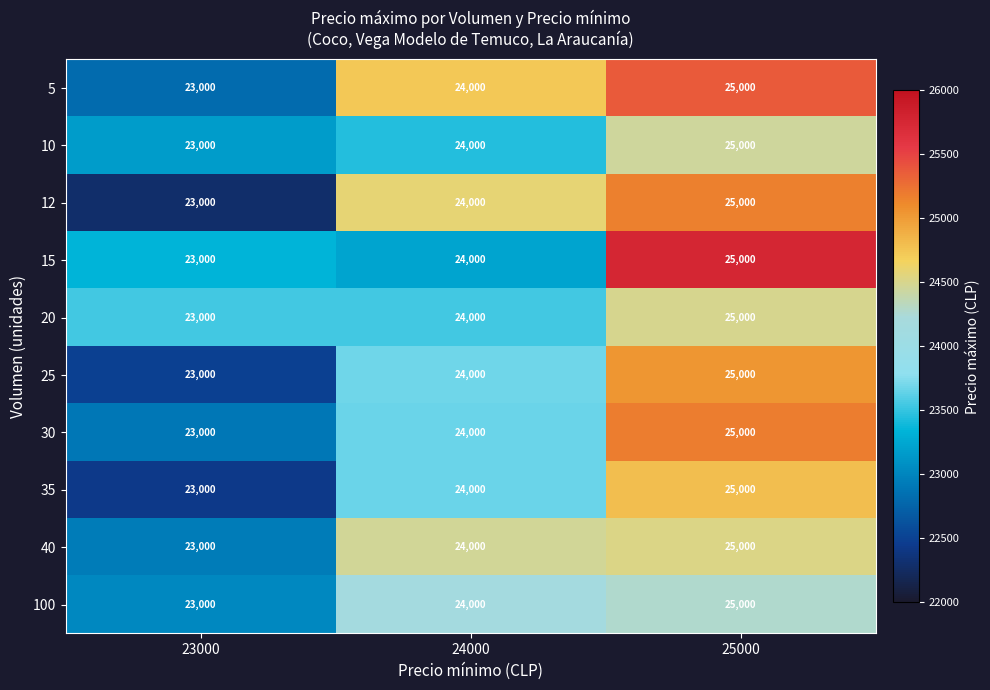

List the labels in order of 5 value, smallest first.

23000, 24000, 25000